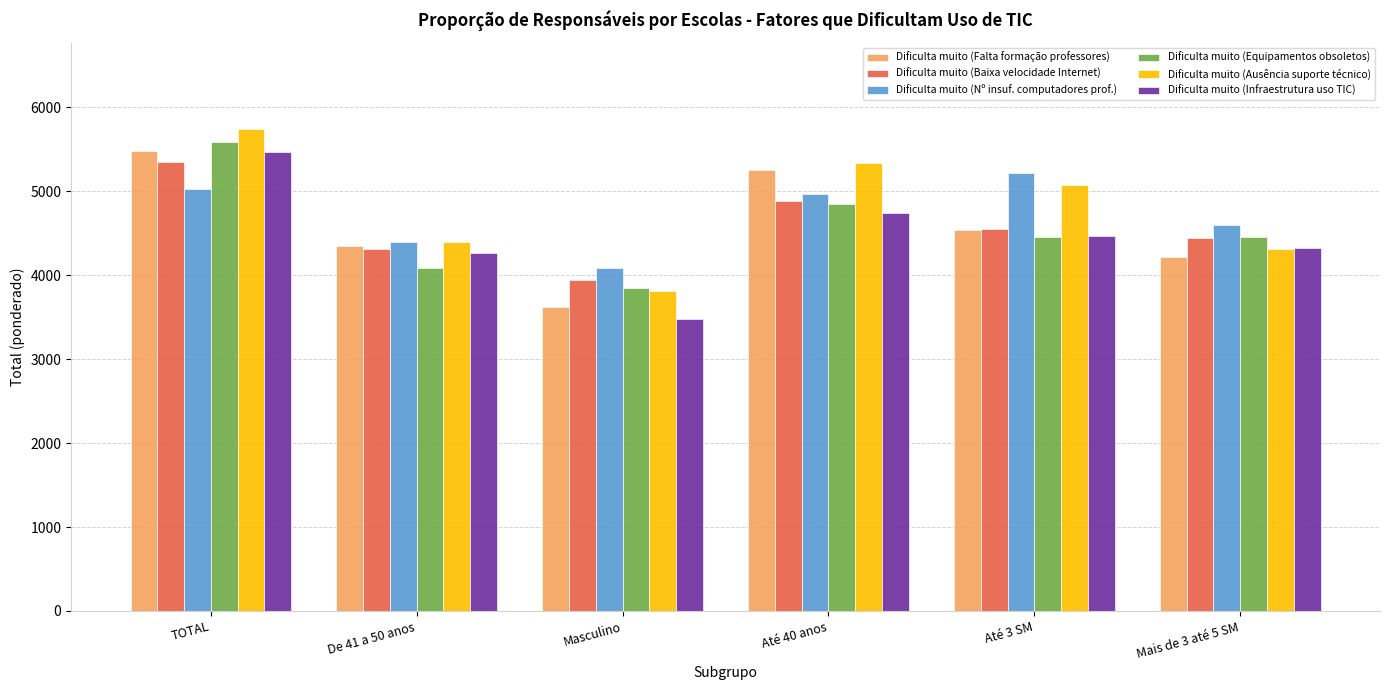

What is the maximum value shown in the chart?

5735.0